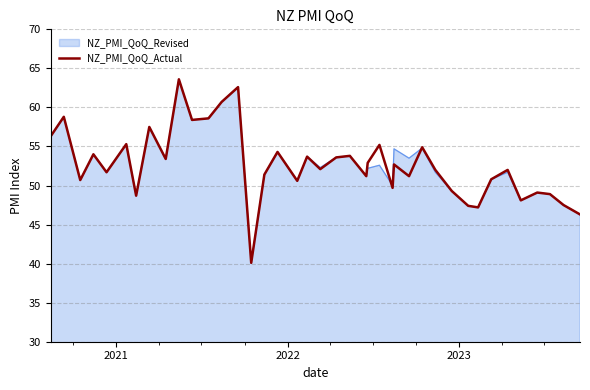

What is the minimum value shown in the chart?

40.1